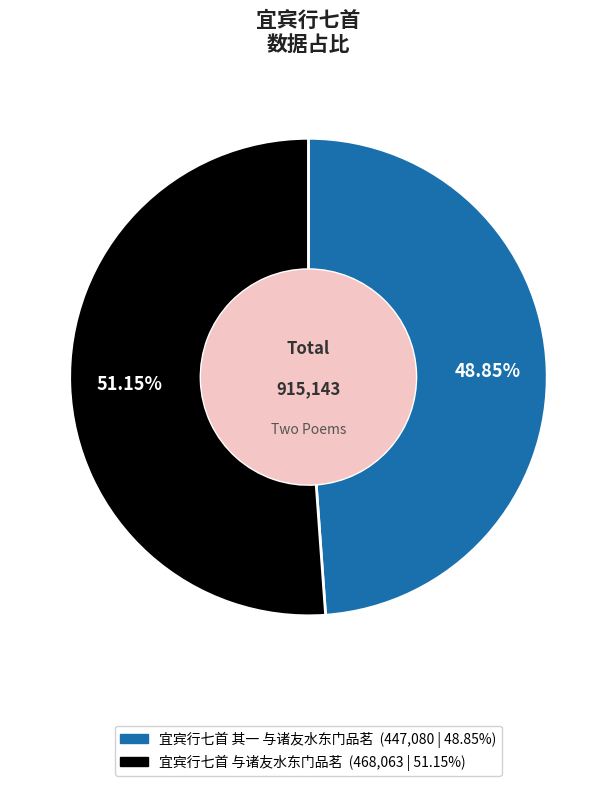

Which category has the smallest portion of the pie?

宜宾行七首 其一 与诸友水东门品茗